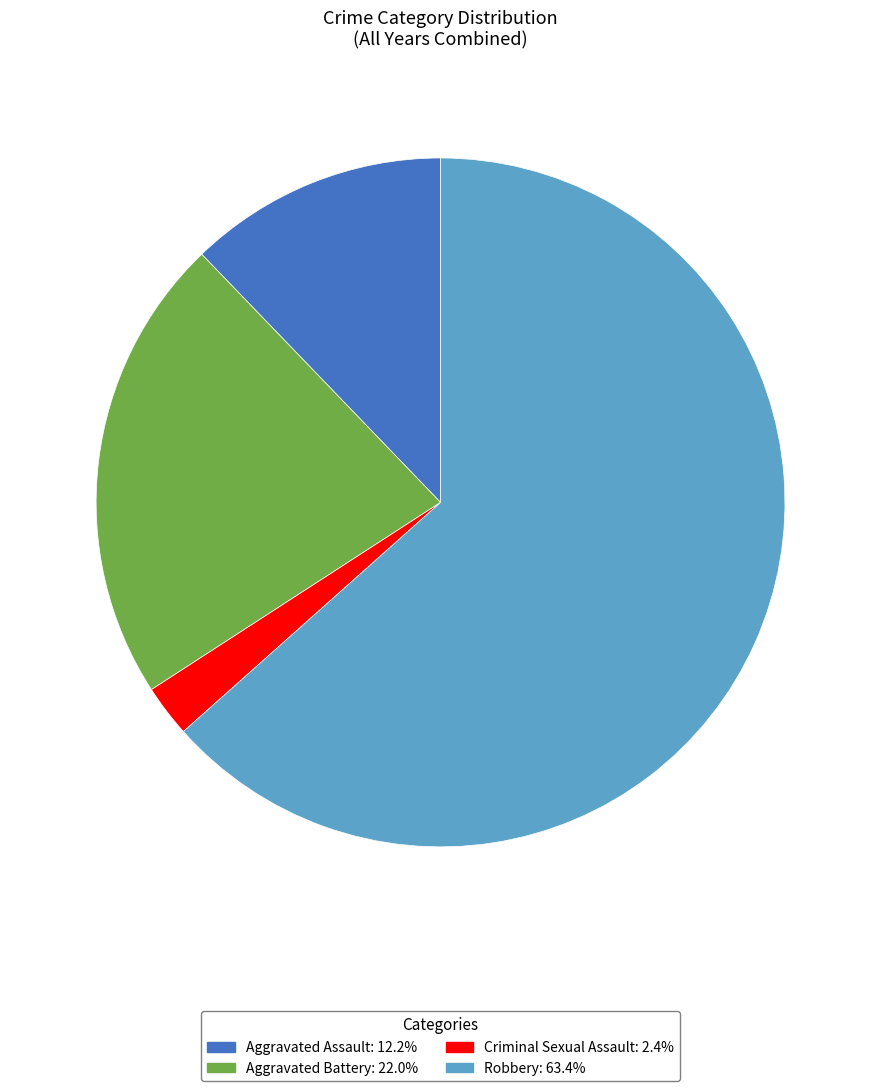

Do Aggravated Battery and Aggravated Assault together represent more than half of the pie?

No